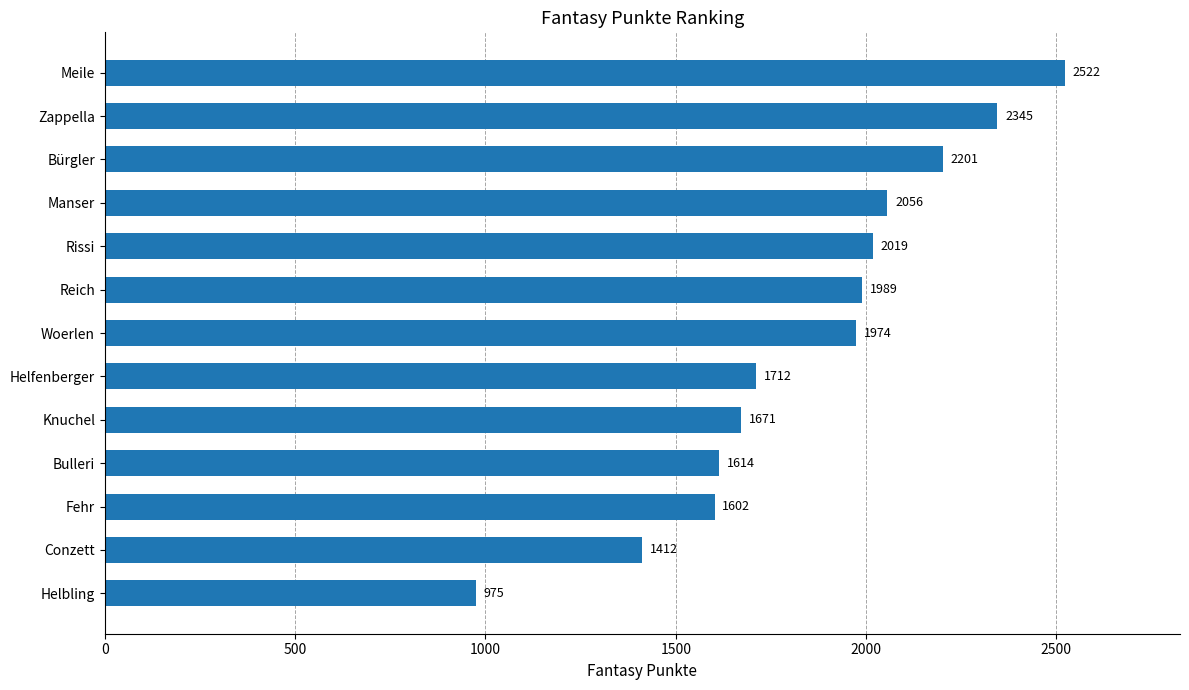

List the labels in order of value, smallest first.

Helbling, Conzett, Fehr, Bulleri, Knuchel, Helfenberger, Woerlen, Reich, Rissi, Manser, Bürgler, Zappella, Meile